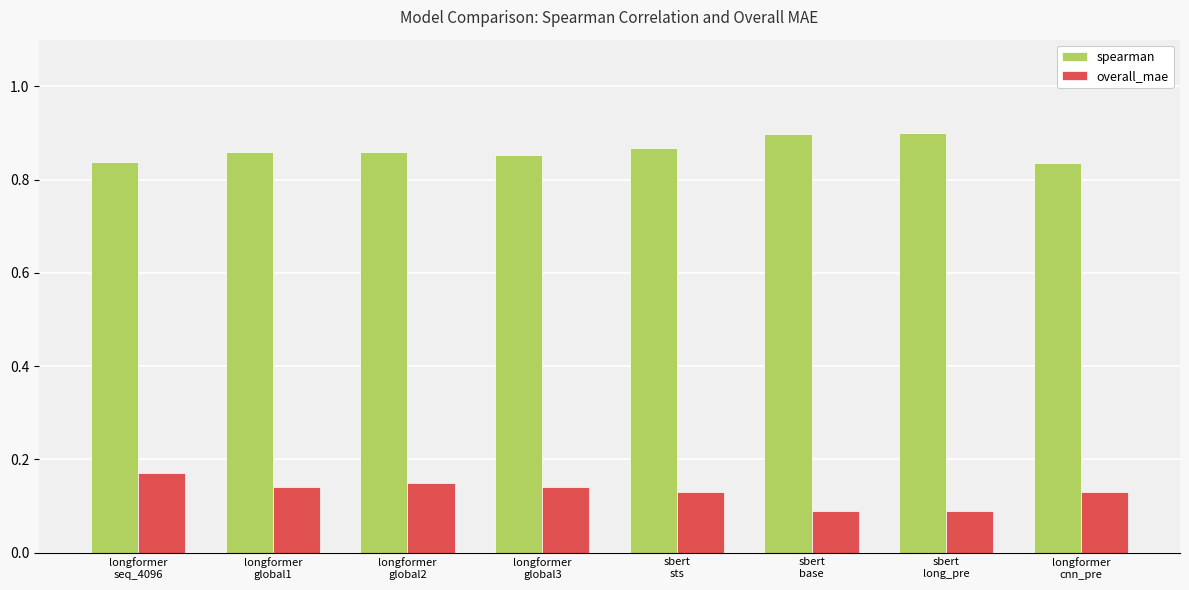

How many overall_mae values are between 0 and 1?

8